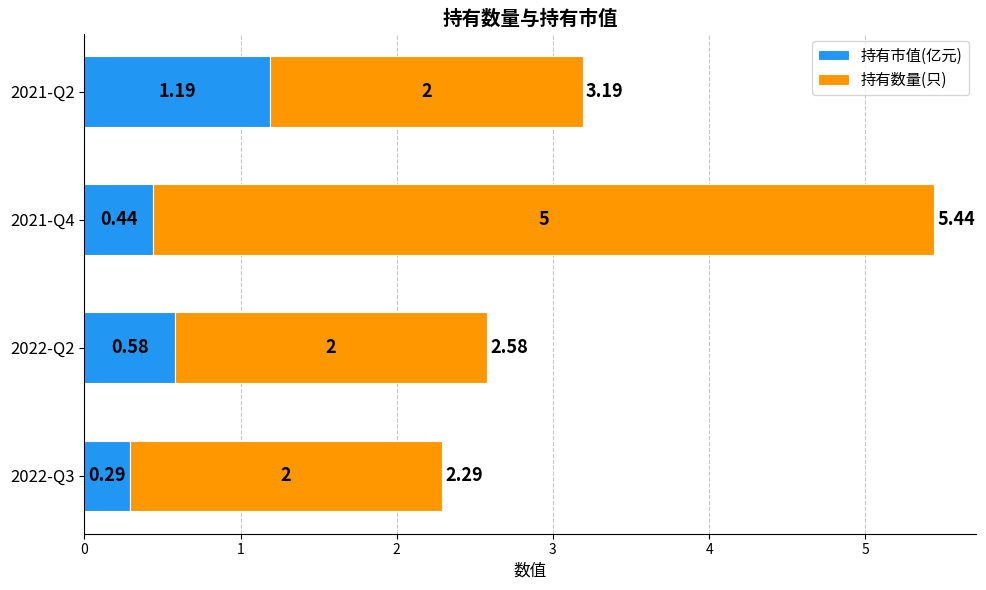

At which category is the sum across all series the highest?

2021-Q4